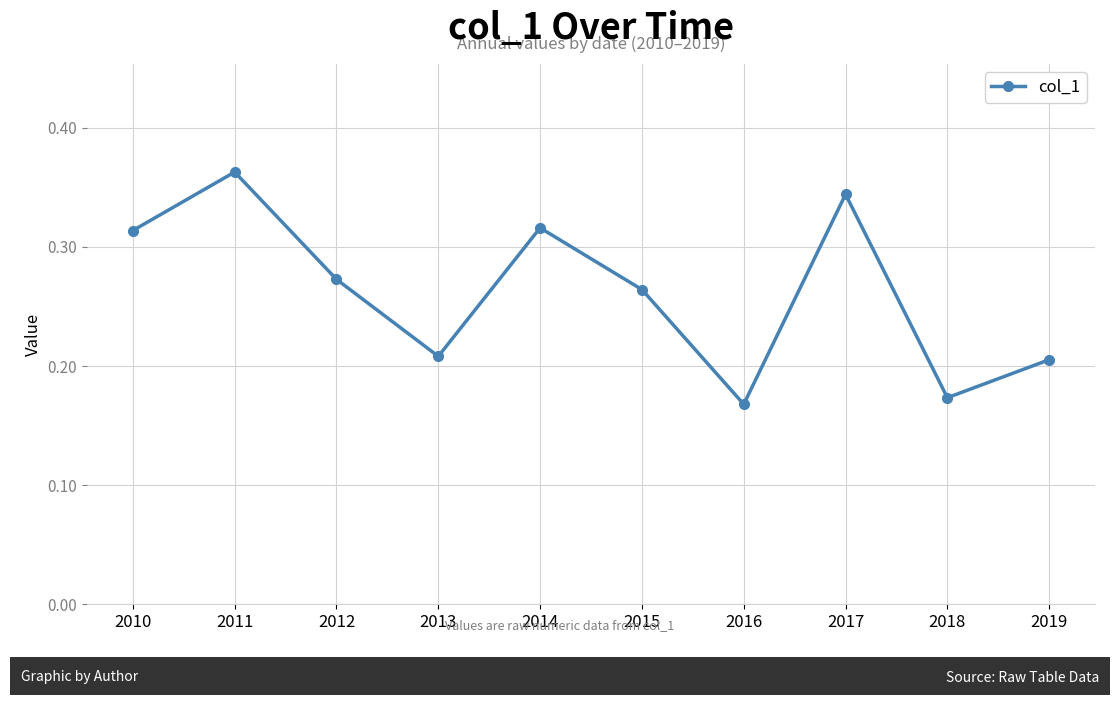

Which label corresponds to the smallest value in the chart?

2016